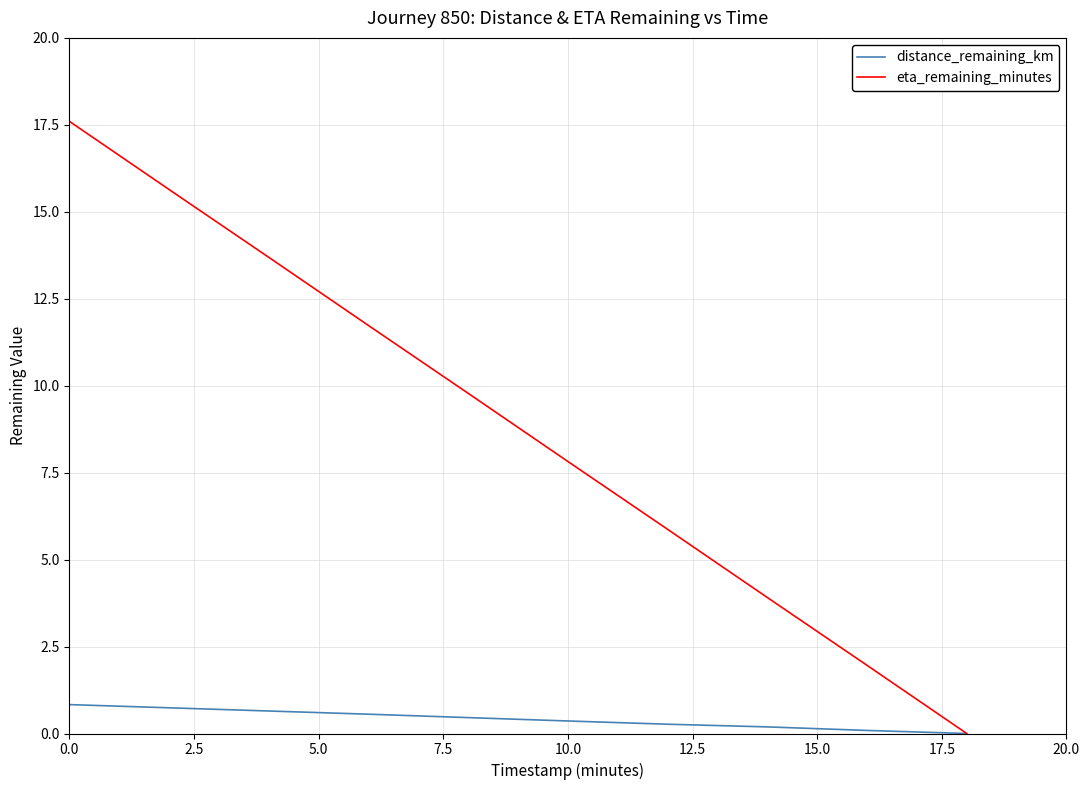

Which series has the largest total across all categories?

eta_remaining_minutes